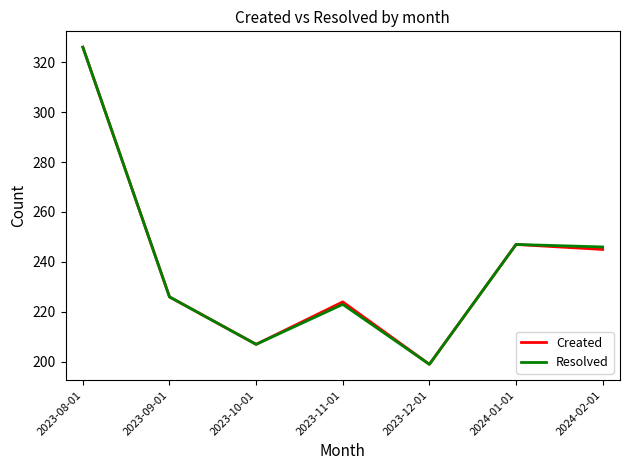

What position from the right is 2023-08-01?

7